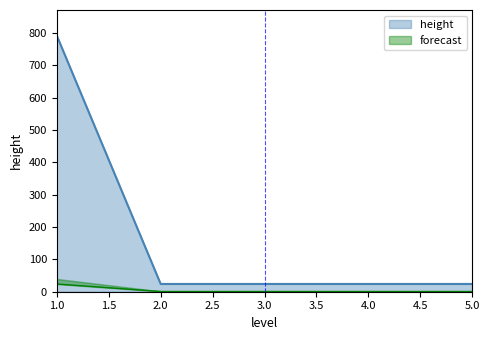

True or false: the data has more than 2 interior local peaks.

False